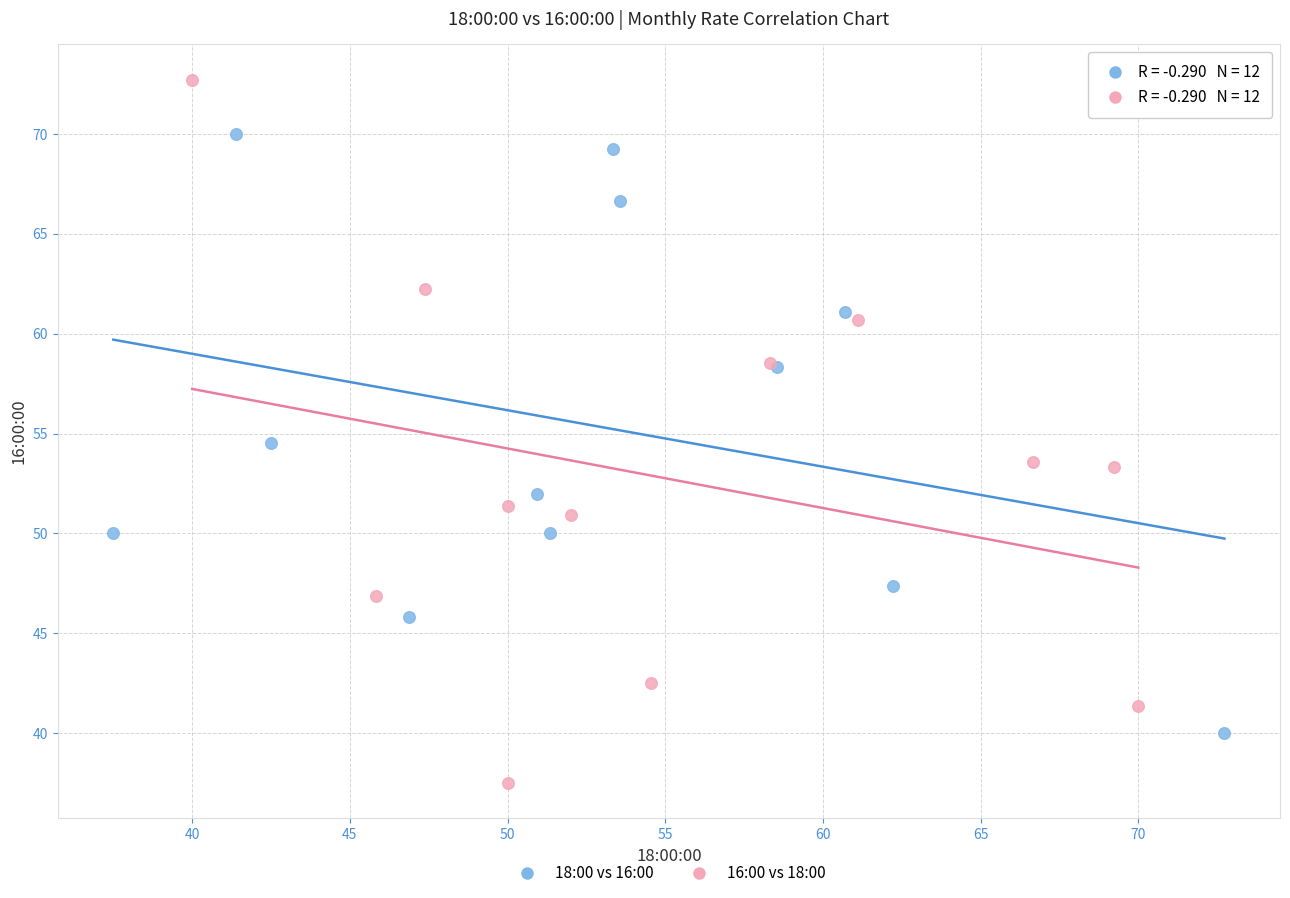

Which series reaches the minimum Y coordinate?

16:00 vs 18:00